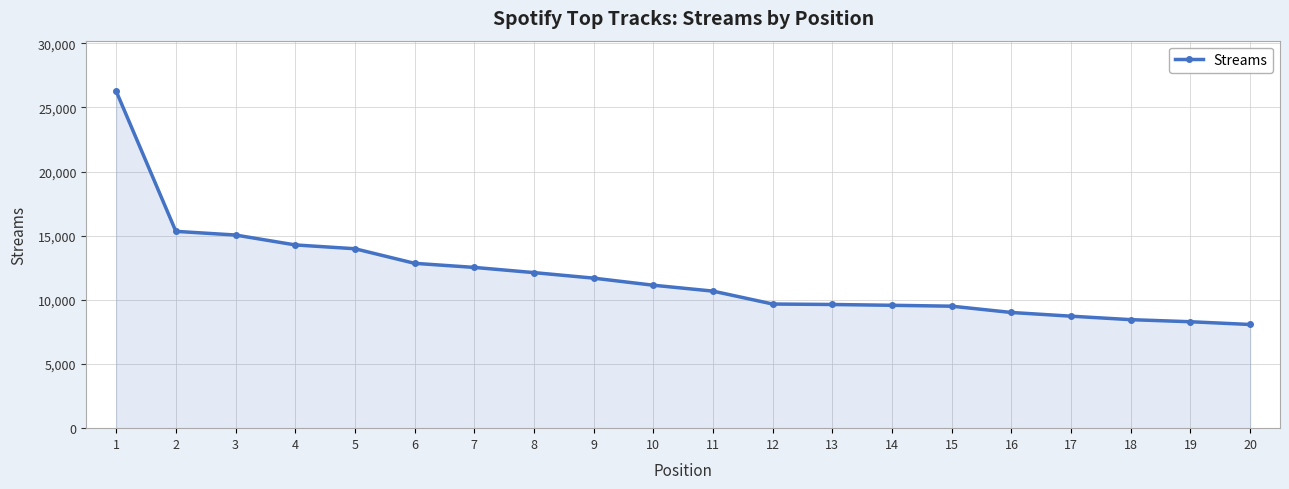

At which label is the value closest to 17171?

2